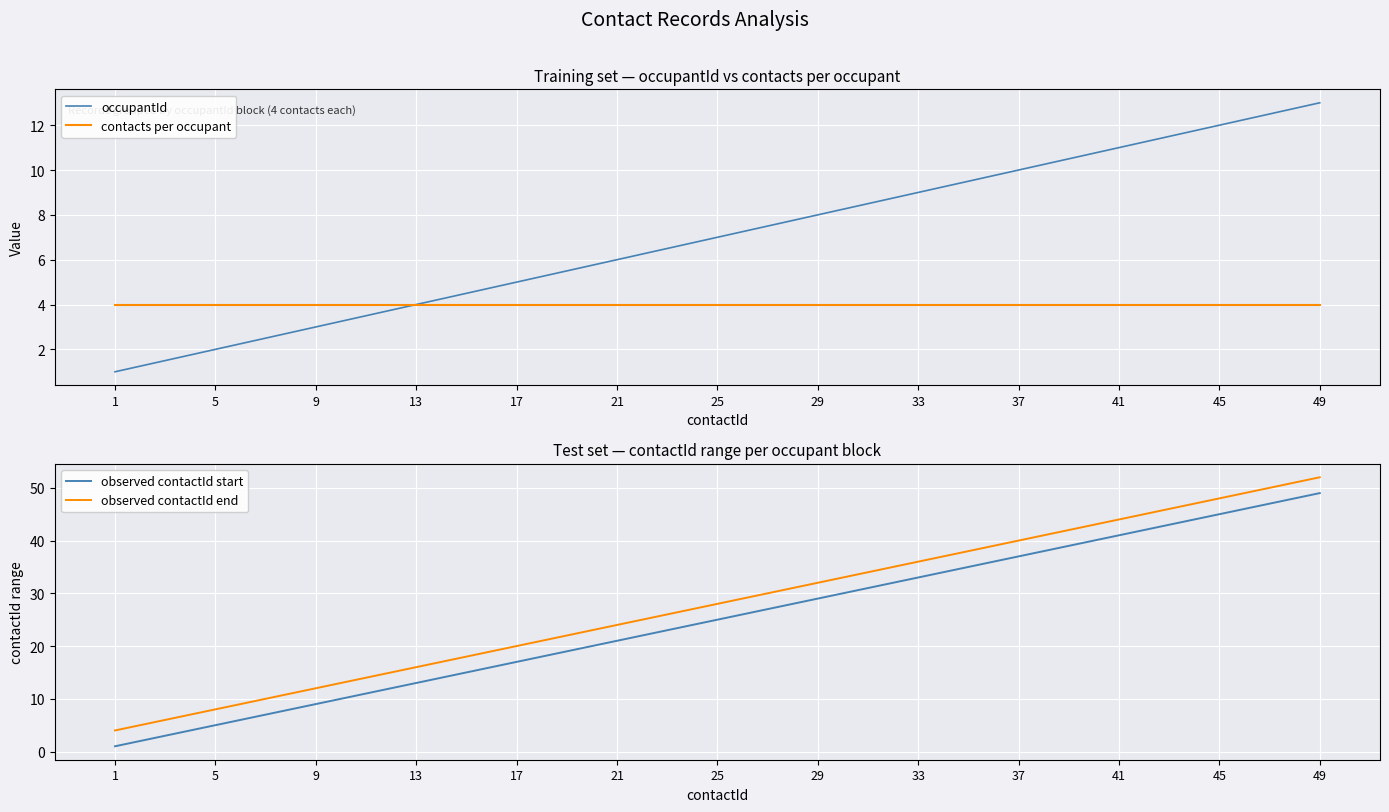

Reading left to right, extract all data points from this chart.

occupantId: 1=1	5=2	9=3	13=4	17=5	21=6	25=7	29=8	33=9	37=10	41=11	45=12	49=13
contacts per occupant: 1=4	5=4	9=4	13=4	17=4	21=4	25=4	29=4	33=4	37=4	41=4	45=4	49=4
observed contactId start: 1=1	5=5	9=9	13=13	17=17	21=21	25=25	29=29	33=33	37=37	41=41	45=45	49=49
observed contactId end: 1=4	5=8	9=12	13=16	17=20	21=24	25=28	29=32	33=36	37=40	41=44	45=48	49=52